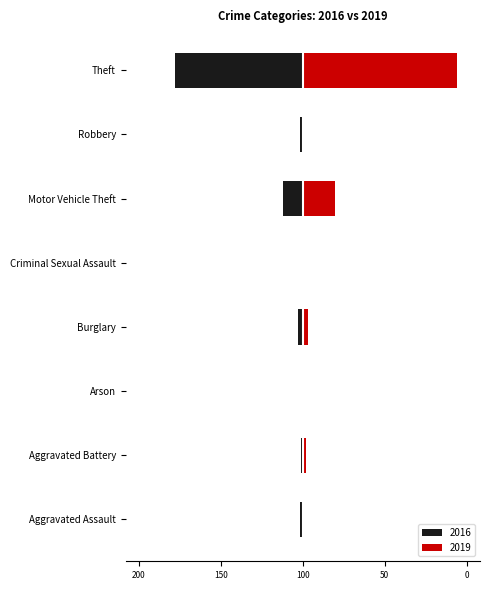

The value of 2019 at Theft is 188. True or false?

True